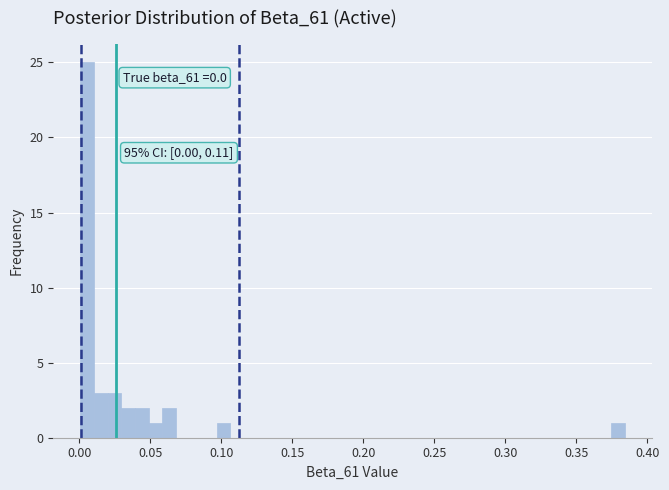

Read against the x-axis, roughly where is the centre of the tallest bar?

0.005